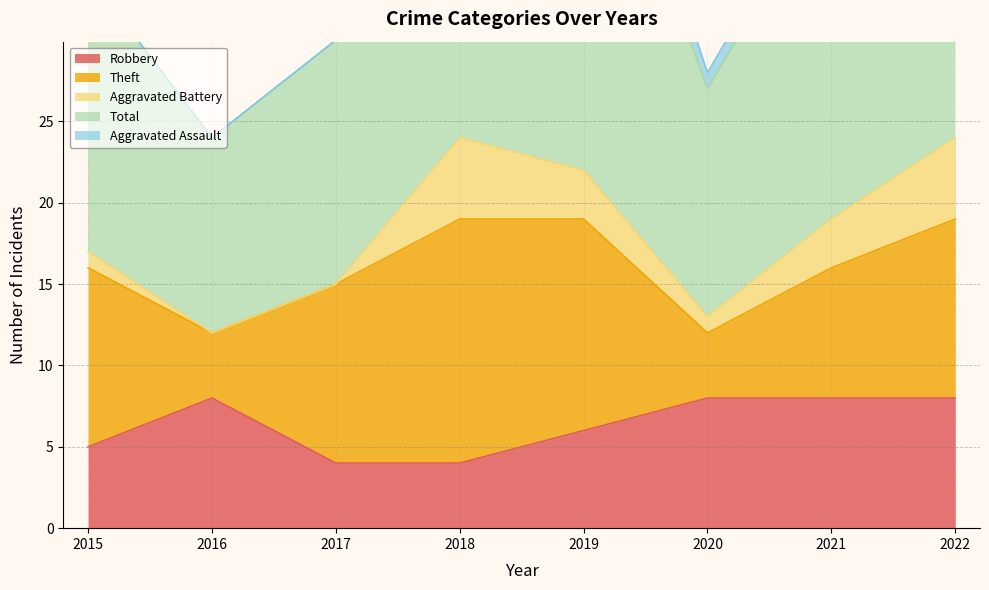

Reading right to left, extract all data points from this chart.

Robbery: 8	8	8	6	4	4	8	5
Theft: 11	8	4	13	15	11	4	11
Aggravated Battery: 5	3	1	3	5	0	0	1
Total: 25	21	14	26	25	15	12	17
Aggravated Assault: 0	1	1	3	1	0	0	0